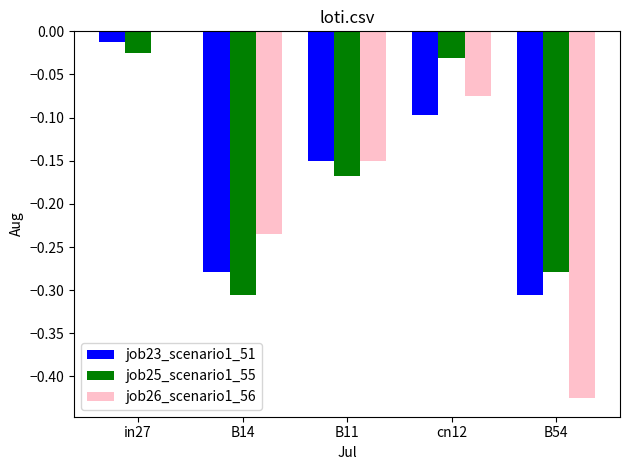

At which category is the sum across all series the highest?

in27